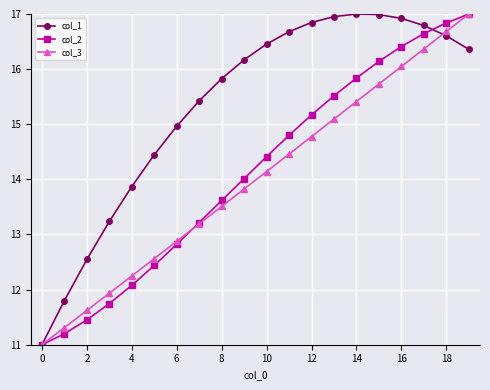

What is the value of the col_2 point at the 13th from the left?

15.2